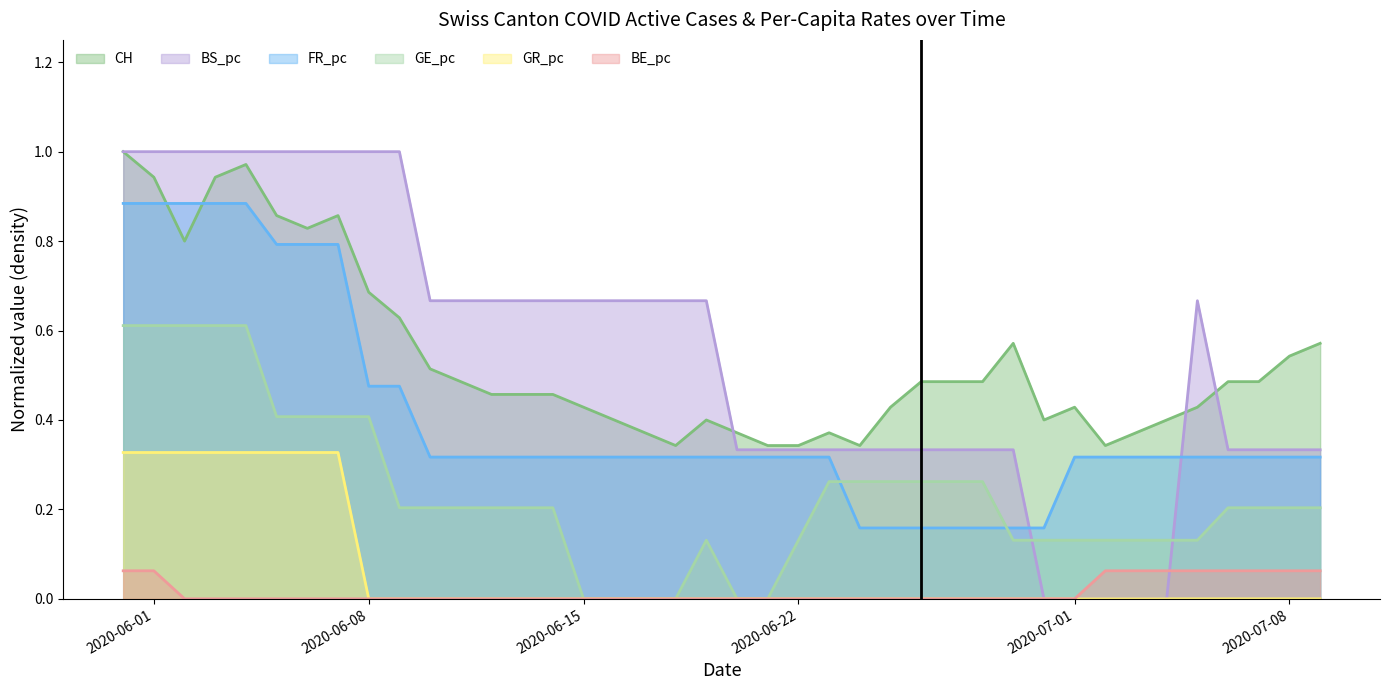

At 2020-06-17, list the series in order from largest to smallest.

BS_pc, CH, FR_pc, BE_pc, GE_pc, GR_pc